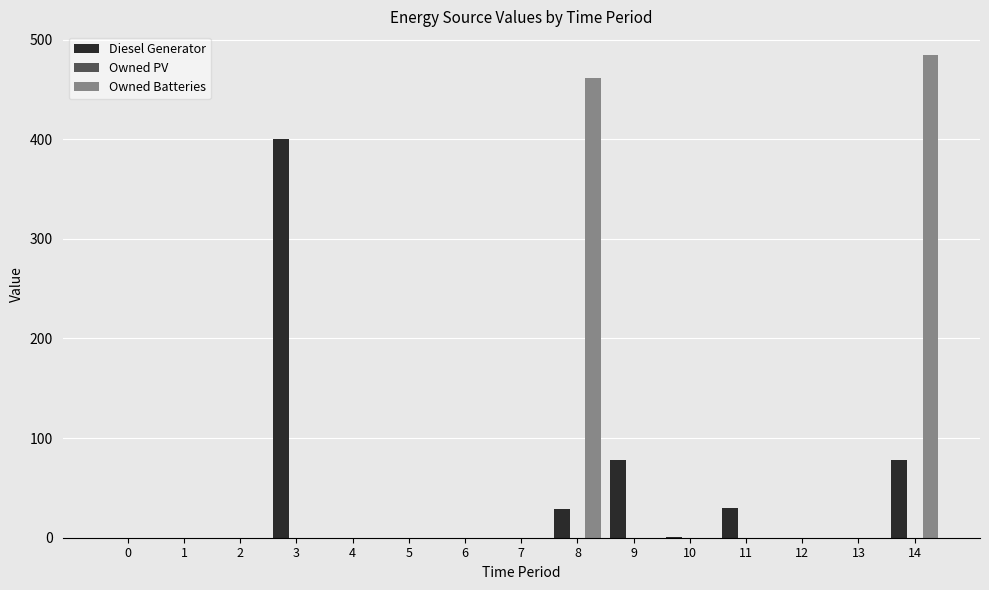

How many groups of bars are there?

15